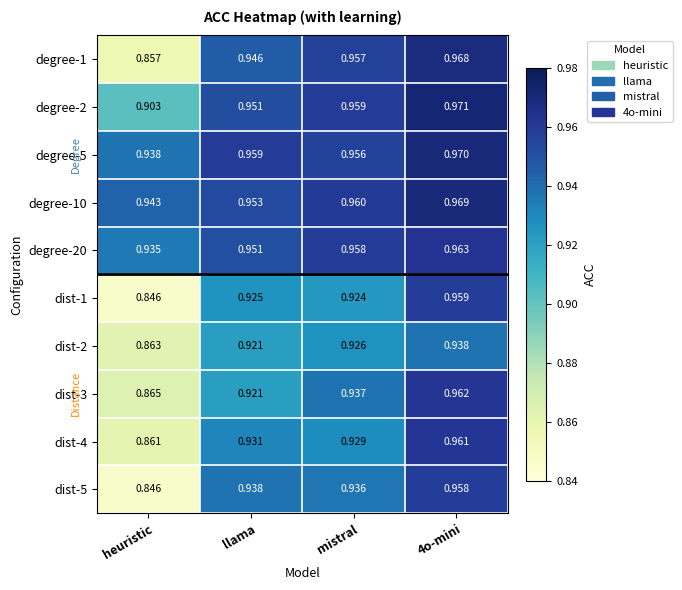

Rank the series by their maximum value, from highest to lowest.

degree-2, degree-5, degree-10, degree-1, degree-20, dist-3, dist-4, dist-1, dist-5, dist-2